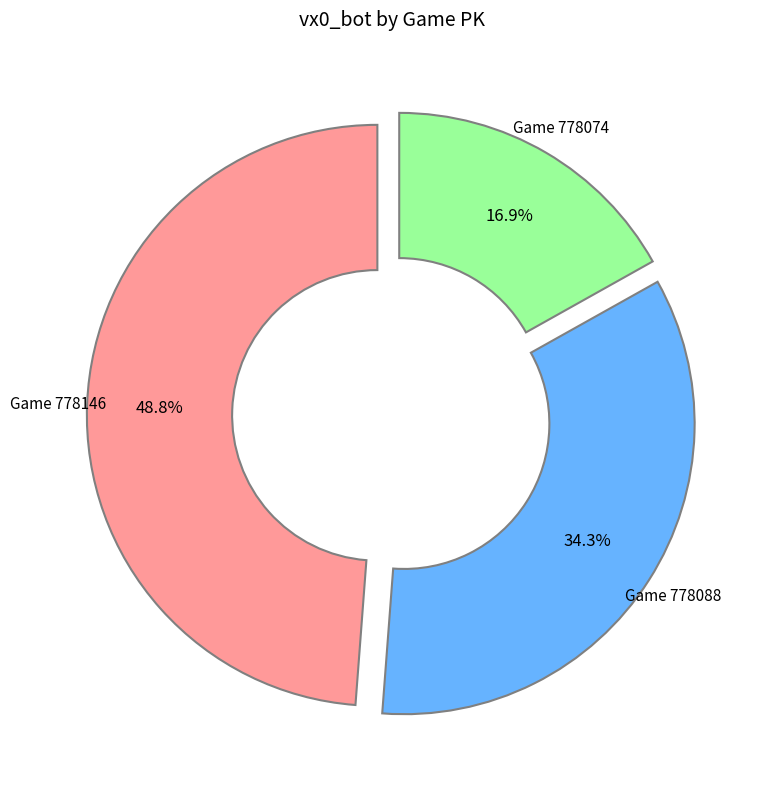

Does any single category account for the majority?

No